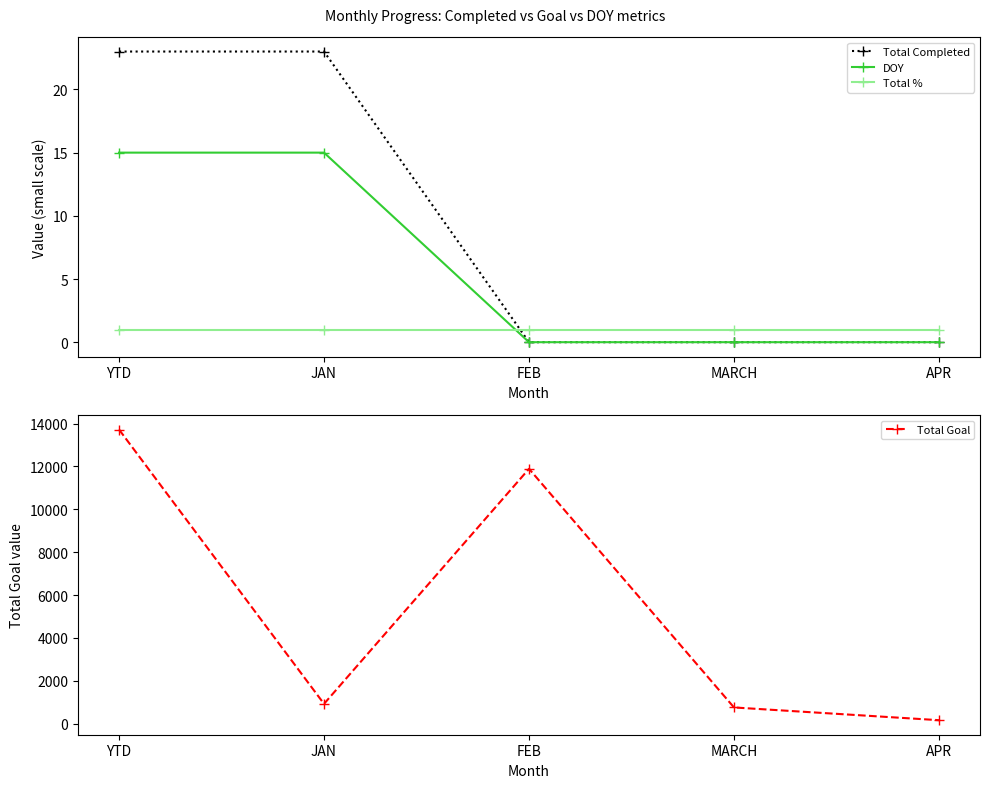

Reading left to right, what are all the values shown in this chart?

Total Completed: 23	23	0	0	0
DOY: 15	15	0	0	0
Total %: 1	1	1	1	1
Total Goal: 13721	921	11888	753	159